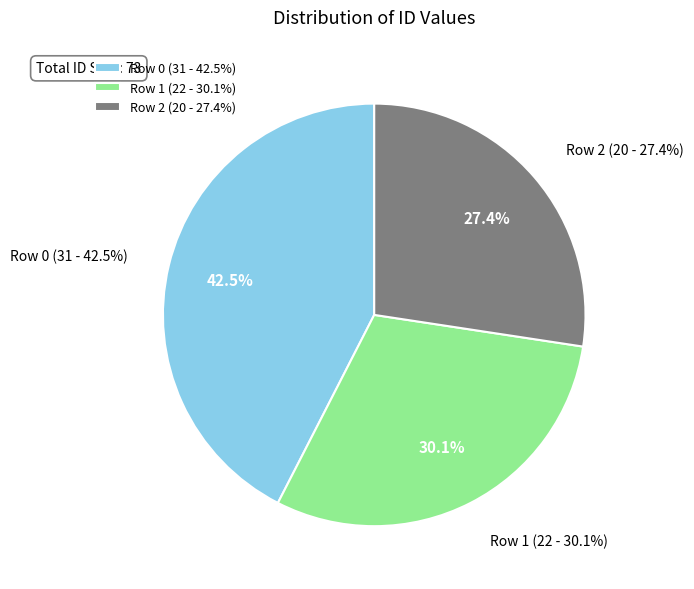

Is the sum of 2 and 0 greater than half?

Yes